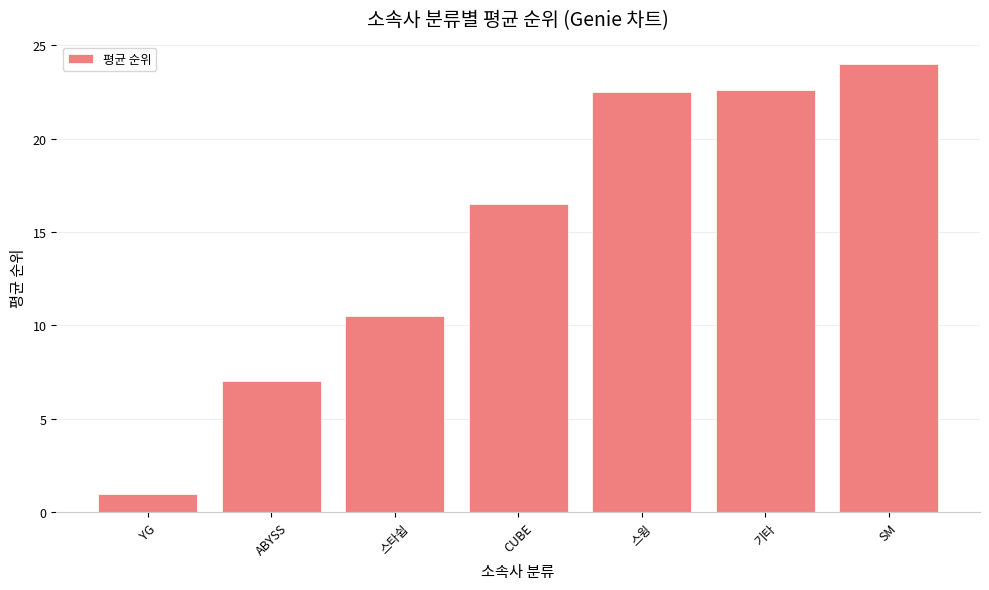

The value at 기타 is 32.8. True or false?

False